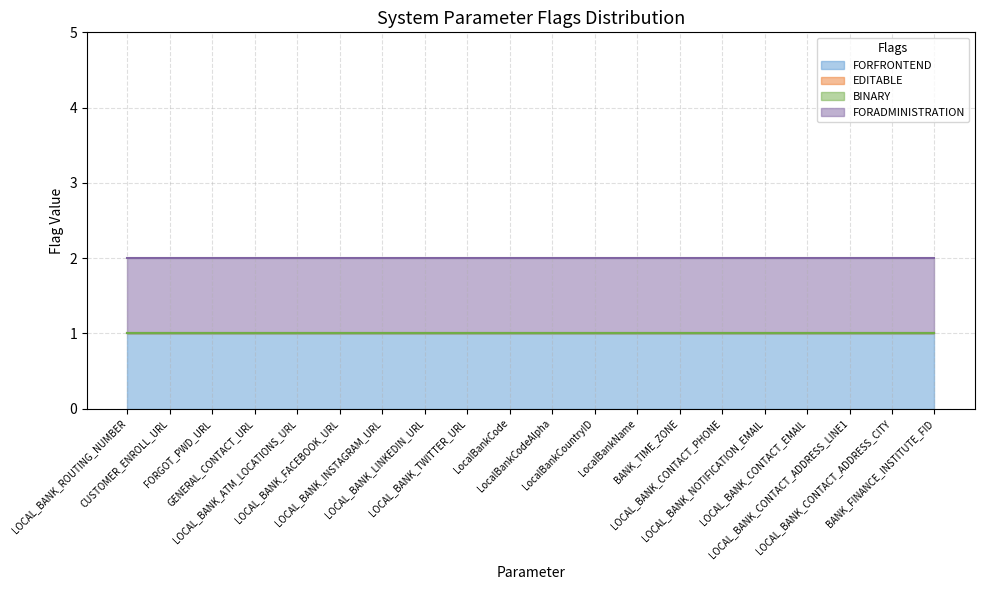

Reading left to right, extract all data points from this chart.

FORFRONTEND: 1	1	1	1	1	1	1	1	1	1	1	1	1	1	1	1	1	1	1	1
EDITABLE: 0	0	0	0	0	0	0	0	0	0	0	0	0	0	0	0	0	0	0	0
BINARY: 0	0	0	0	0	0	0	0	0	0	0	0	0	0	0	0	0	0	0	0
FORADMINISTRATION: 1	1	1	1	1	1	1	1	1	1	1	1	1	1	1	1	1	1	1	1